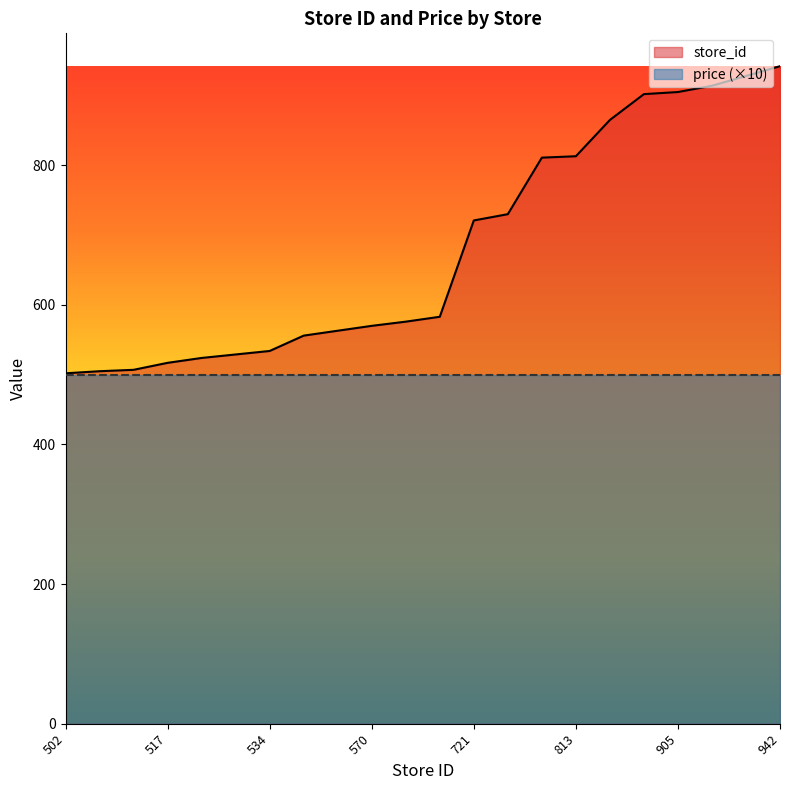

What is the value of the 6th point from the left?

529